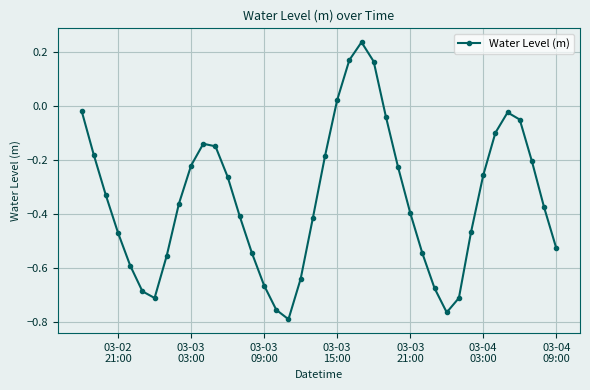

What is the sum of all values?

-13.8